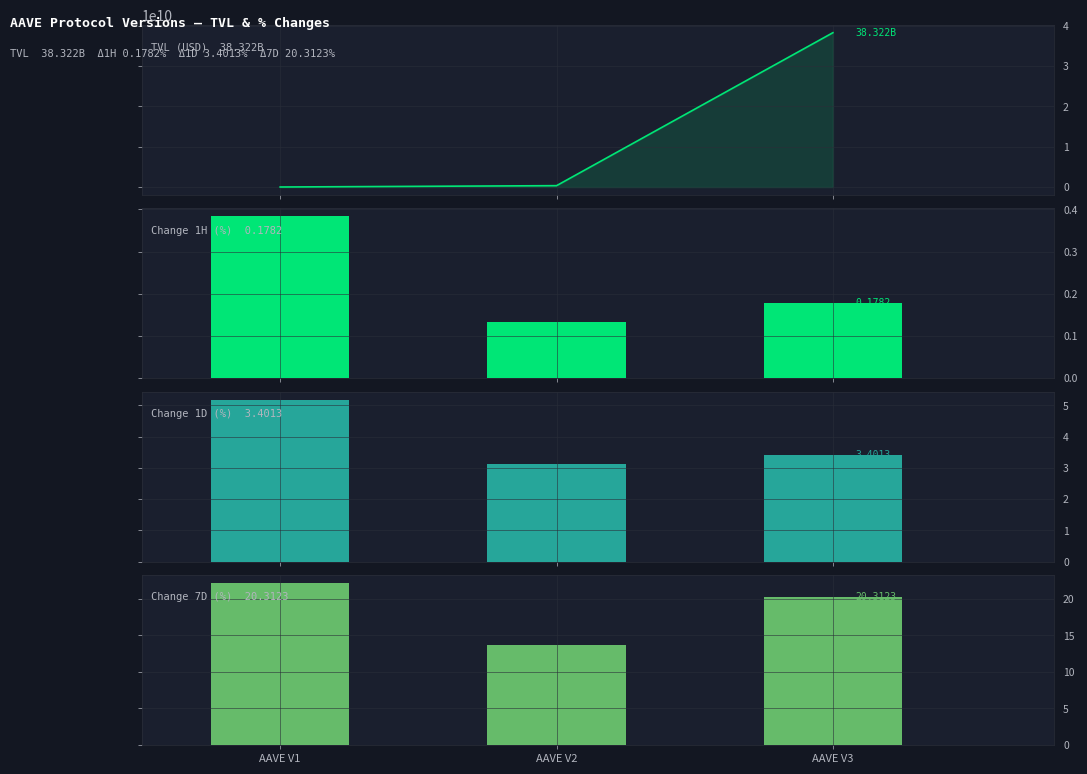

Count the number of categories in the chart.

3